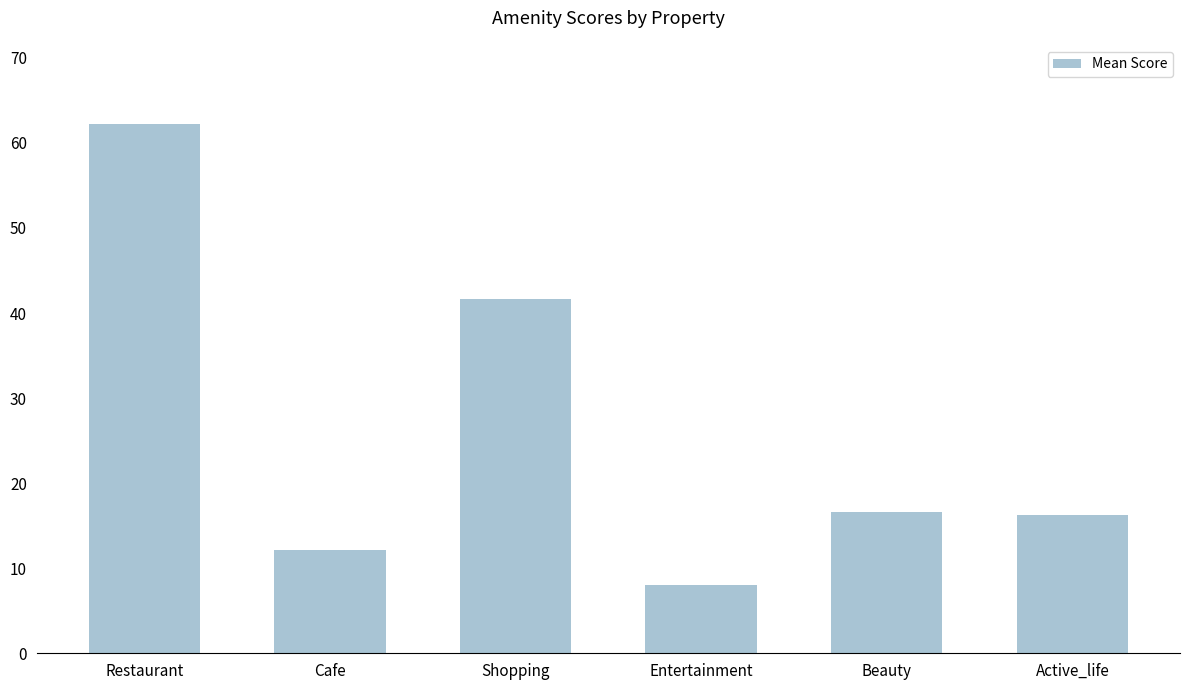

At which label is the value closest to 35?

Shopping